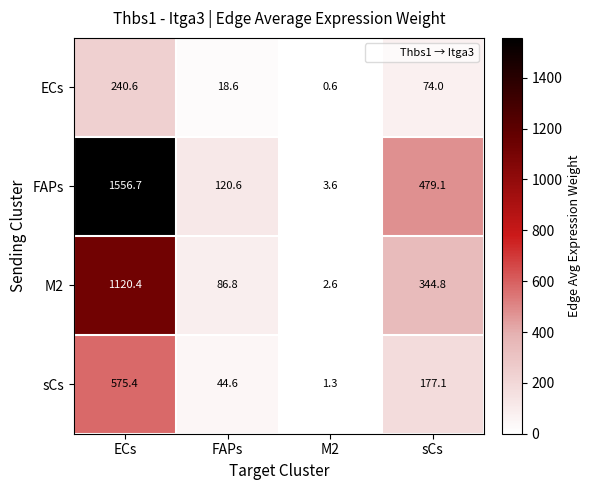

How many categories are shown in the chart?

4